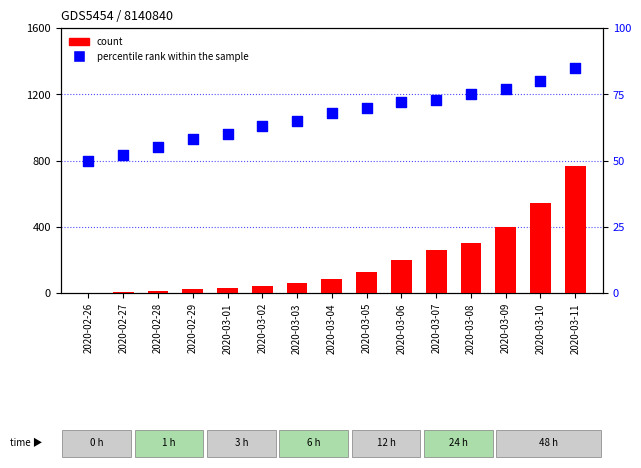

What is the total value across all series at 2020-03-11?

851